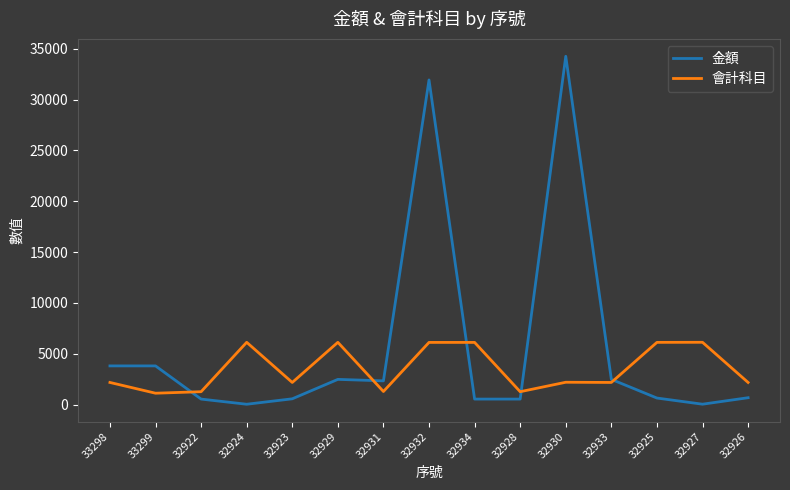

Which category has the highest value in the 金額 series?

32930